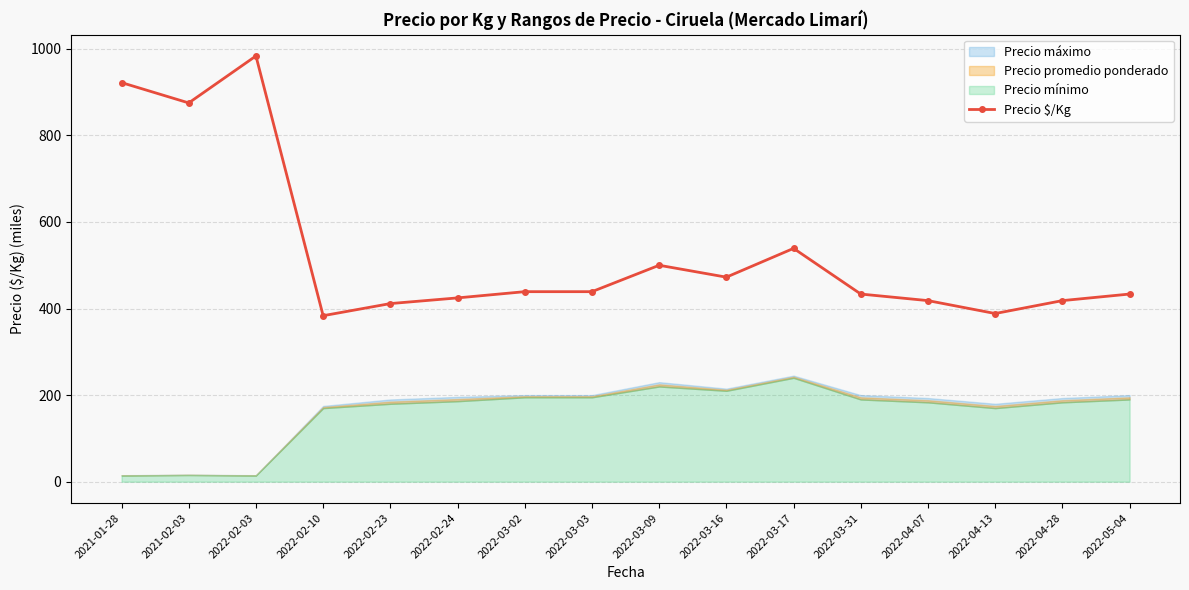

What is the maximum value shown in the chart?

983.5